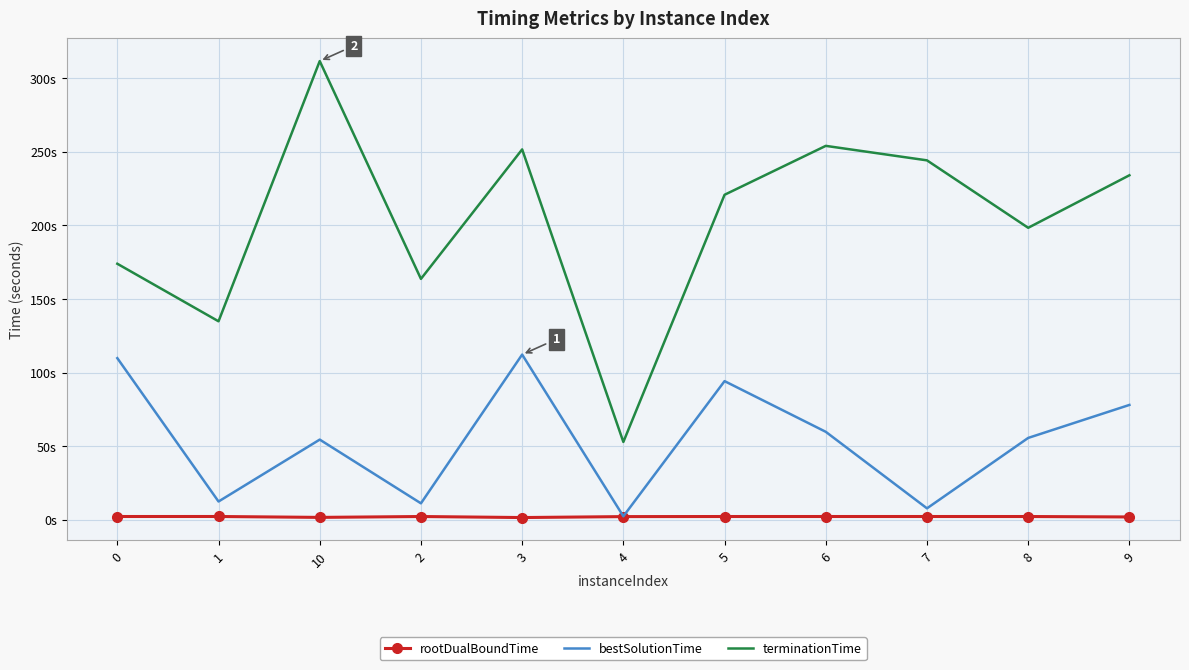

Reading left to right, what are all the values shown in this chart?

rootDualBoundTime: 2.2	2.2	1.6	2.2	1.5	2.1	2.2	2.2	2.2	2.2	1.9
bestSolutionTime: 109.7	12.4	54.4	11.1	112.2	2.3	94.1	59.7	7.7	55.6	78.0
terminationTime: 173.9	134.8	311.5	163.6	251.5	52.8	220.7	253.9	244.1	198.3	234.0